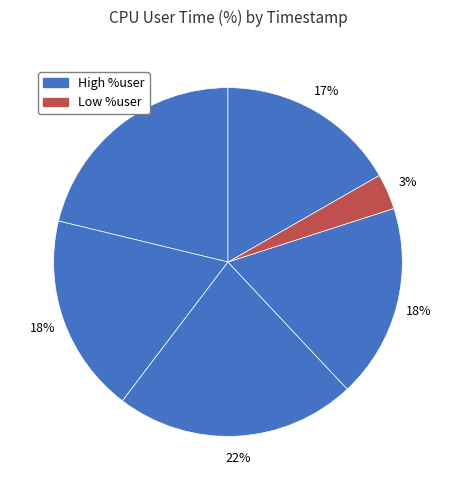

What is the largest slice in the pie chart?

22:41:07